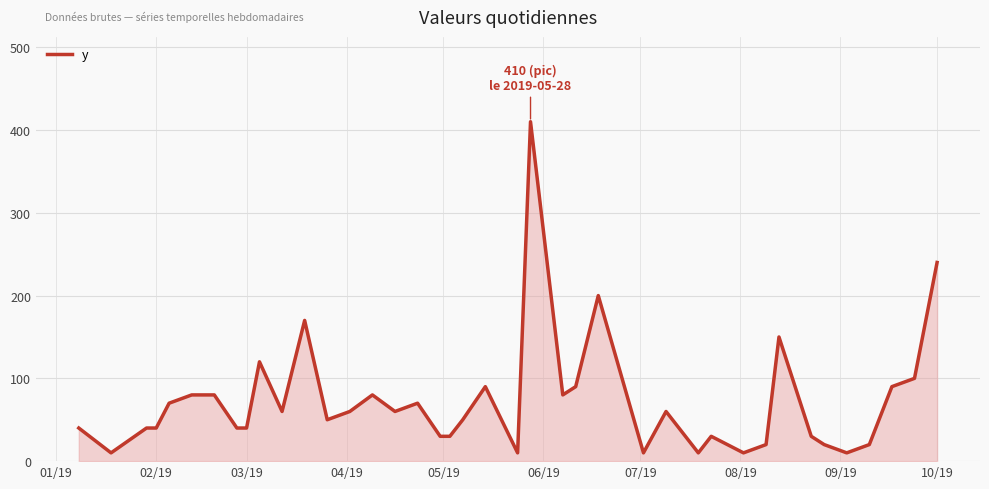

What is the greatest value displayed?

410